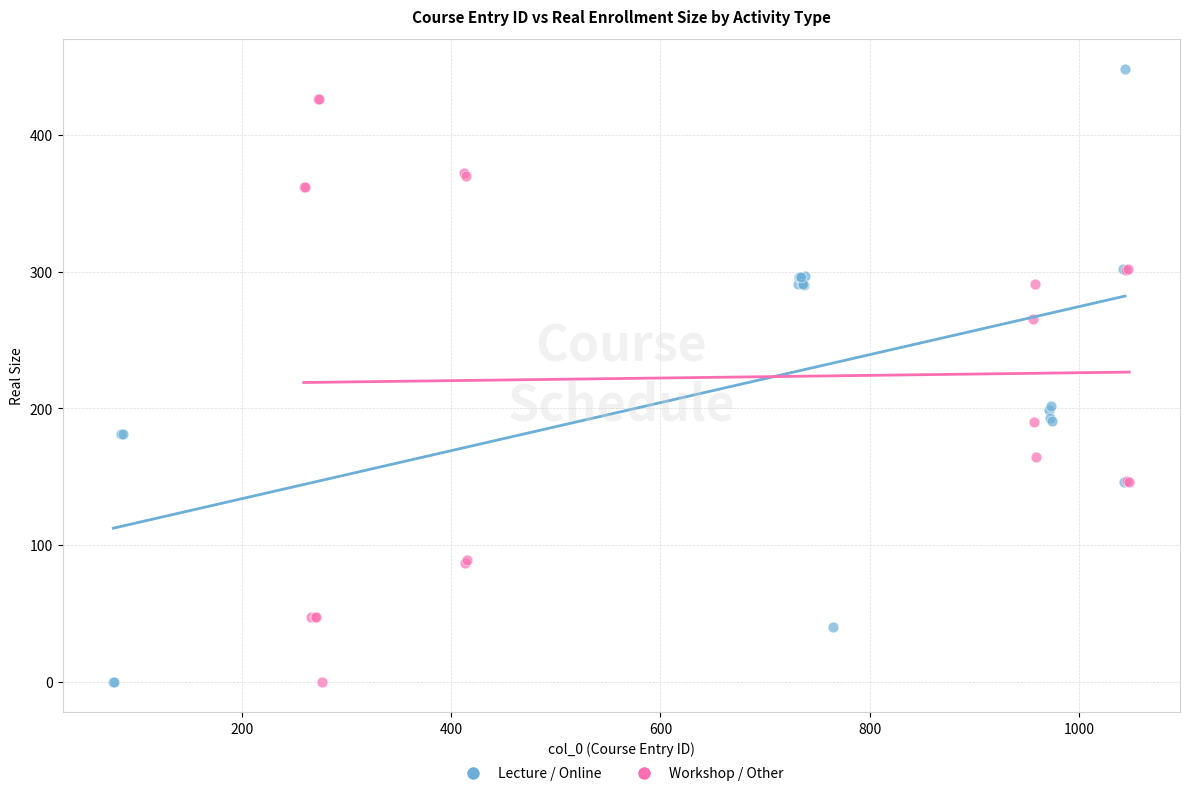

Which series contains the highest Y value?

Lecture / Online